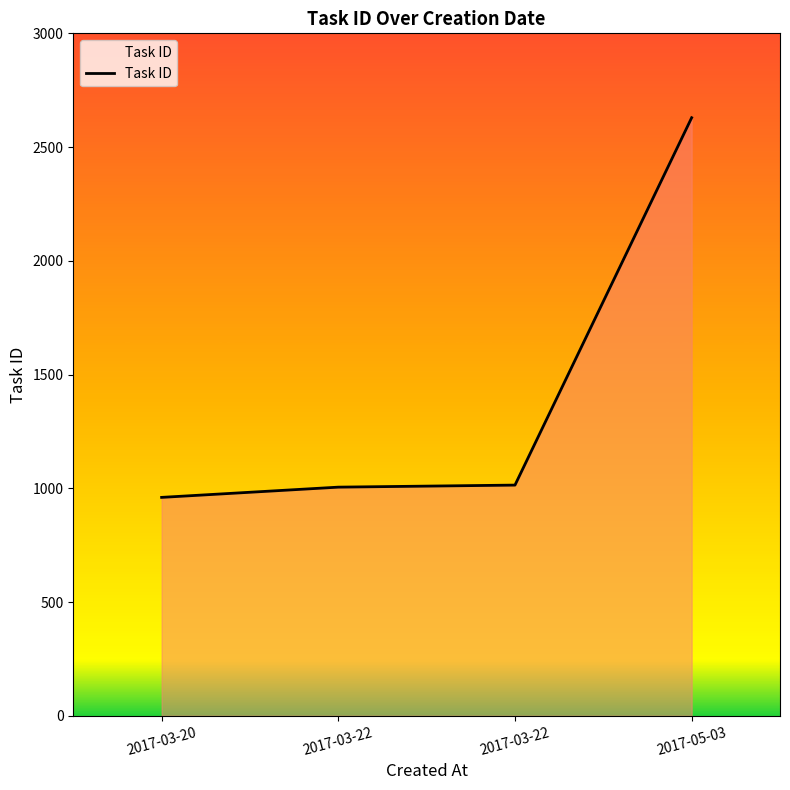

List the labels in order of value, smallest first.

2017-03-20, 2017-03-22, 2017-03-22, 2017-05-03